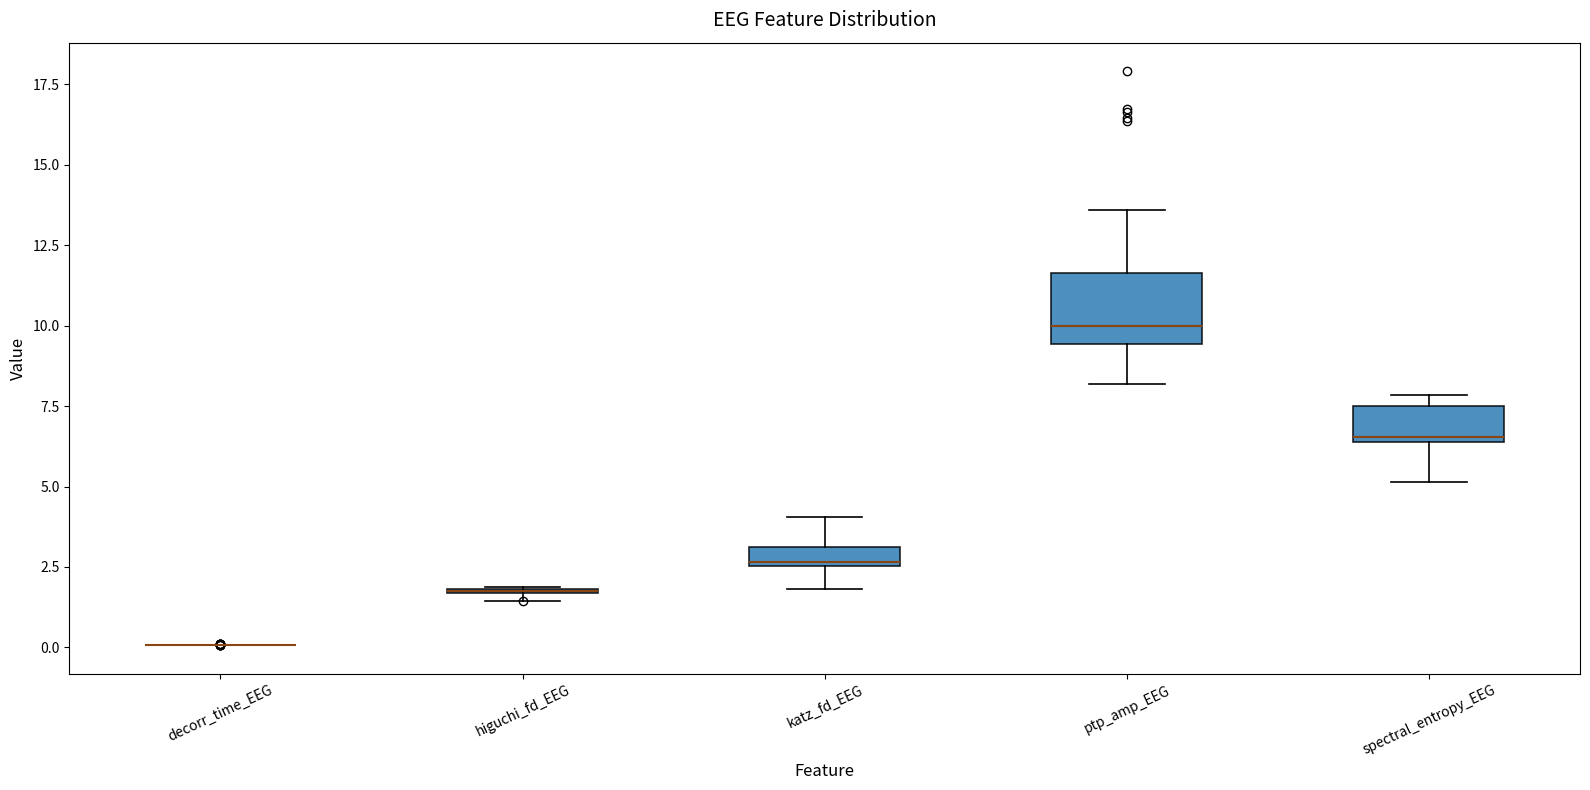

Where is the lower edge of the box for katz_fd_EEG on the y-axis? The values are not printed on the chart, so give them approximately, as read against the axis.

2.5